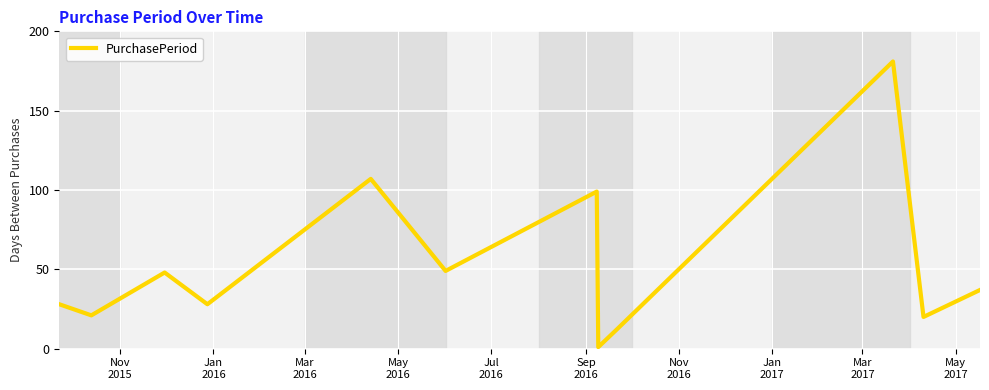

What is the maximum value shown in the chart?

181